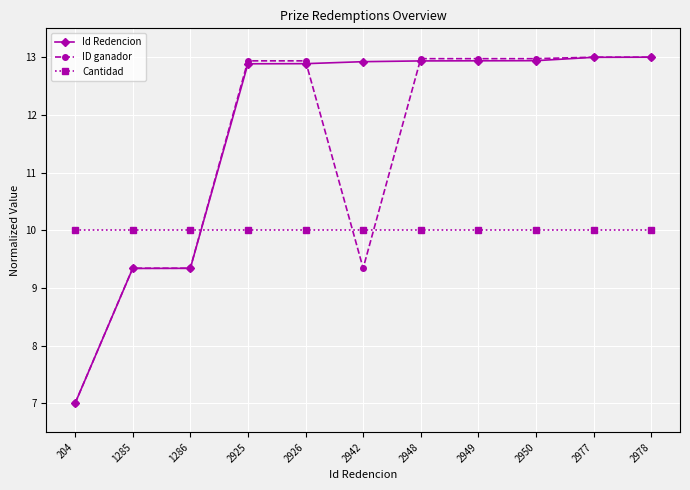

What is the sum of all ID ganador values?

125.8